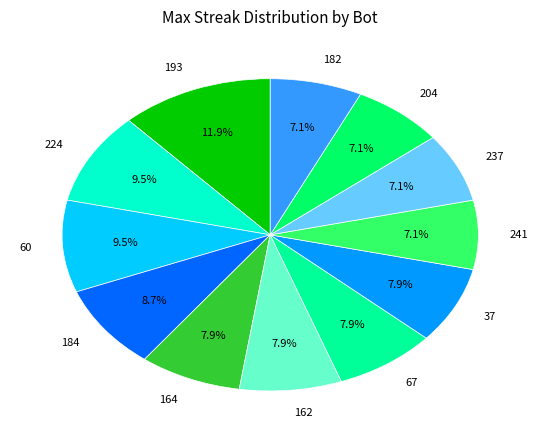

Is there a majority slice in this chart?

No